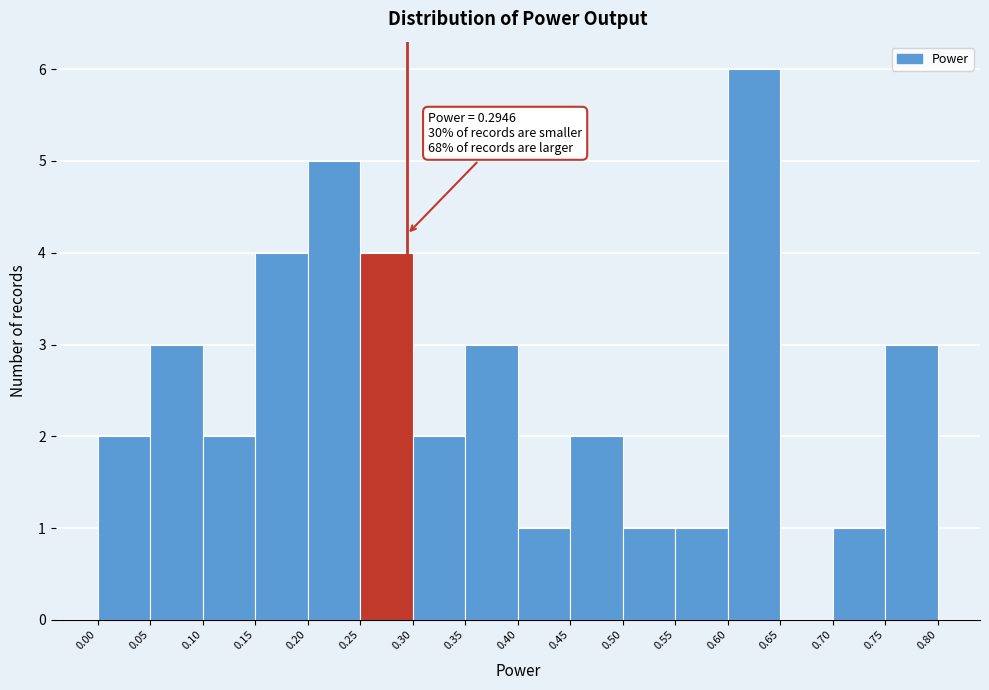

Over which range of the x-axis is the bar tallest?

0.60 to 0.65